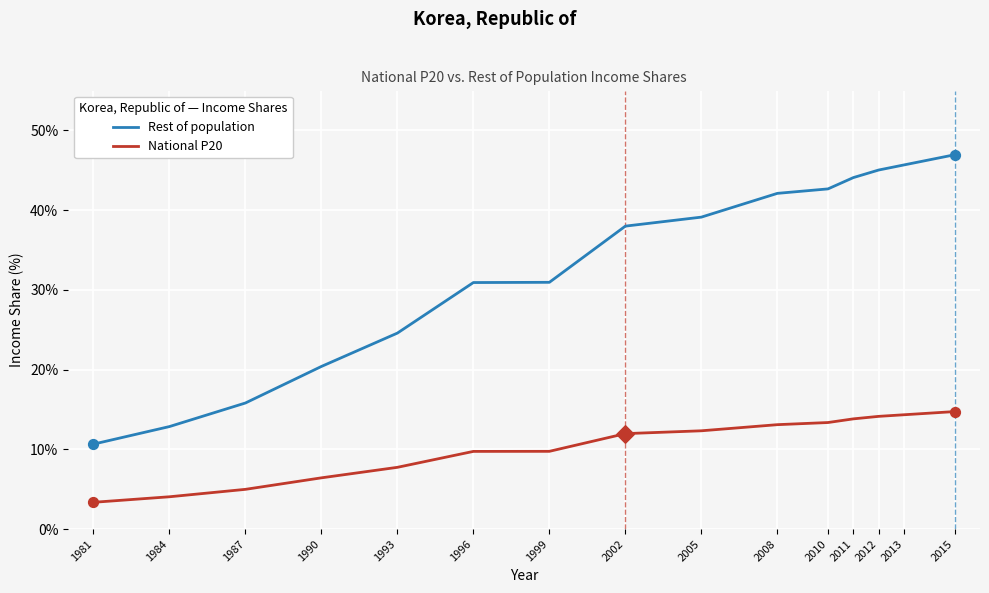

What is the difference between the highest and lowest values at 2011?

30.3